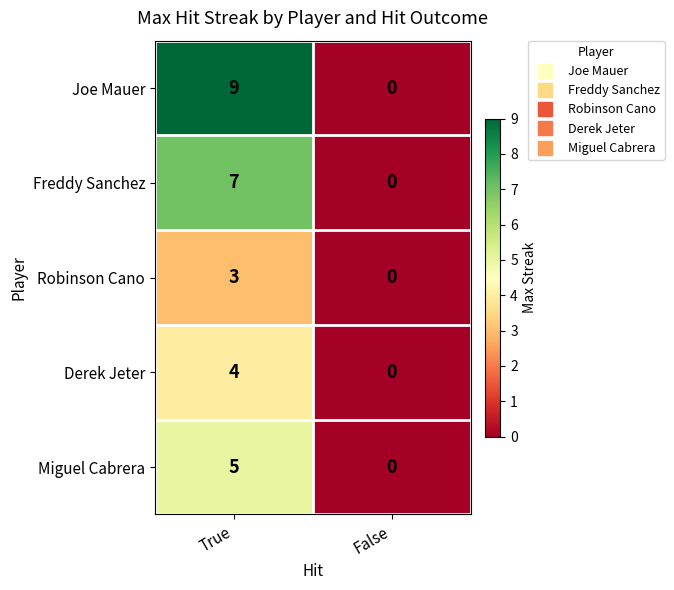

What is the sum of all Derek Jeter values?

4